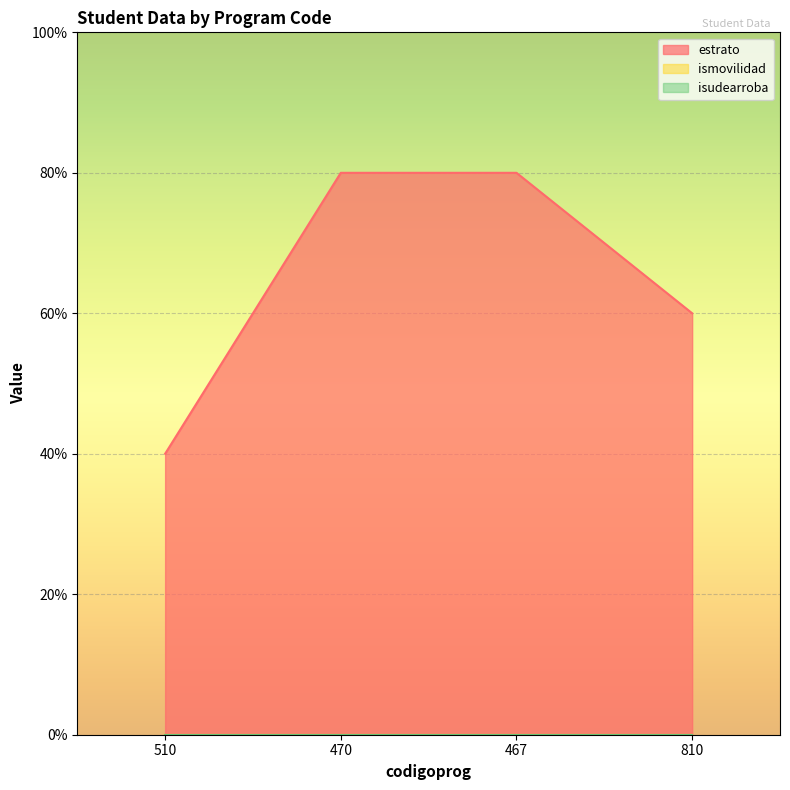

Reading left to right, what are all the values shown in this chart?

estrato: 2	4	4	3
ismovilidad: 0	0	0	0
isudearroba: 0	0	0	0